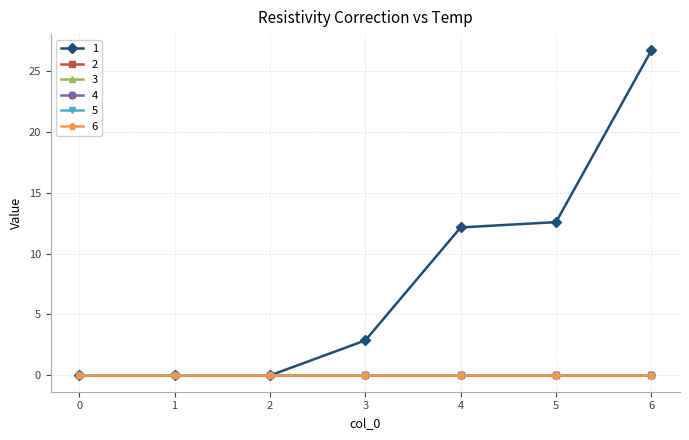

Rank the series at 6 from highest to lowest value.

1, 2, 3, 4, 5, 6